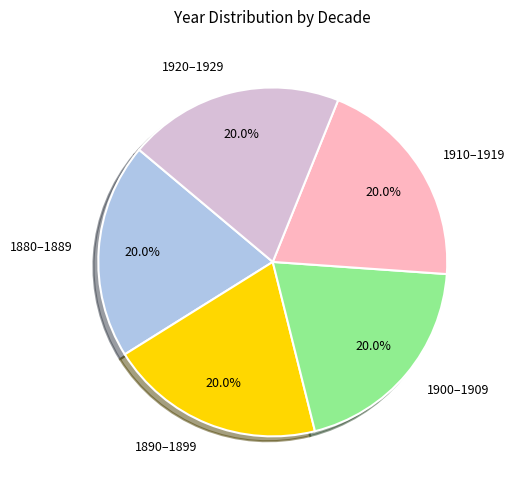

Is 1920–1929 the majority of the pie?

No